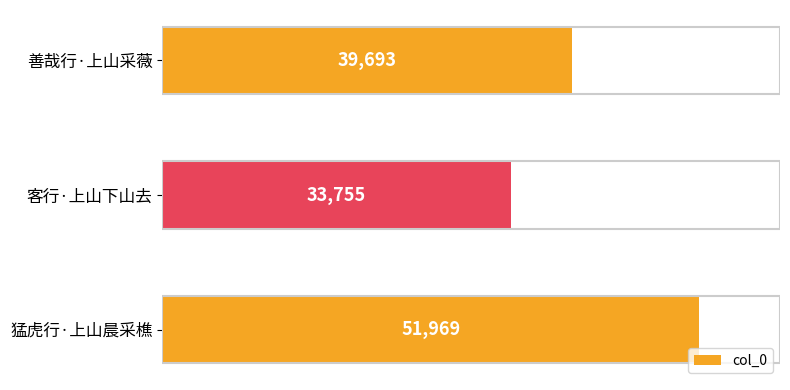

Approximately how many times larger is the value at 猛虎行·上山晨采樵 compared to 客行·上山下山去?

1.5